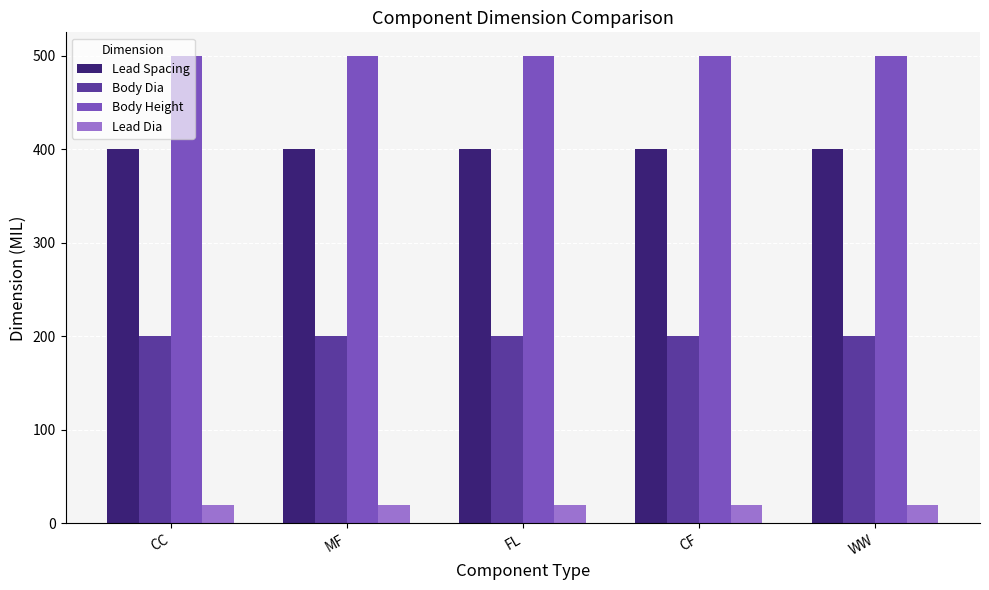

What is the total value across all series at MF?

1120